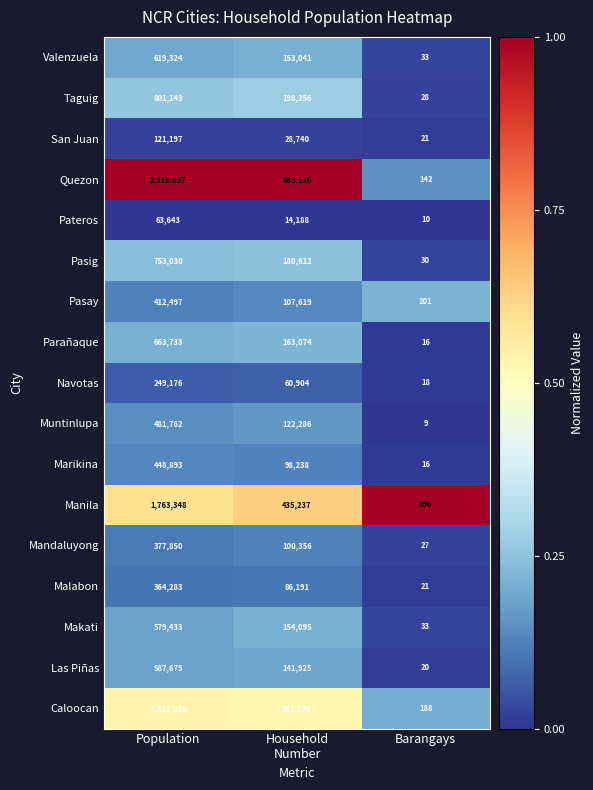

What is the difference between the maximum and minimum values in the Muntinlupa series?

481753